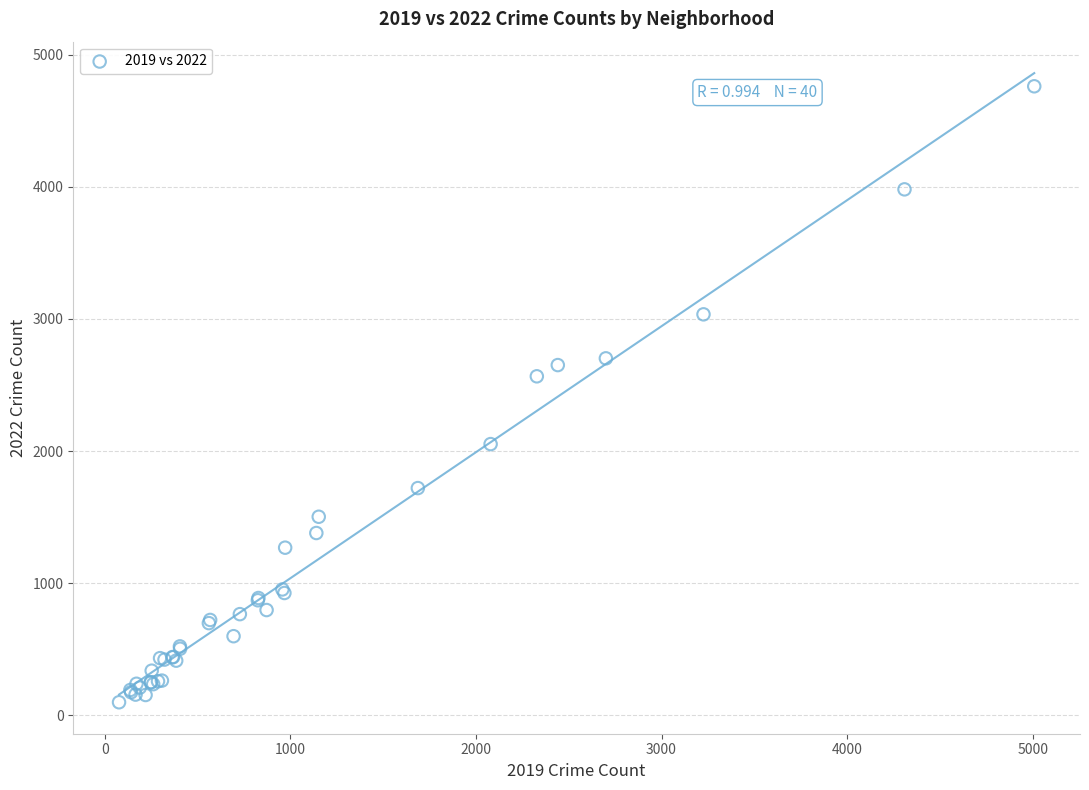

What Y value in the scatter plot is closest to 2430?

2566